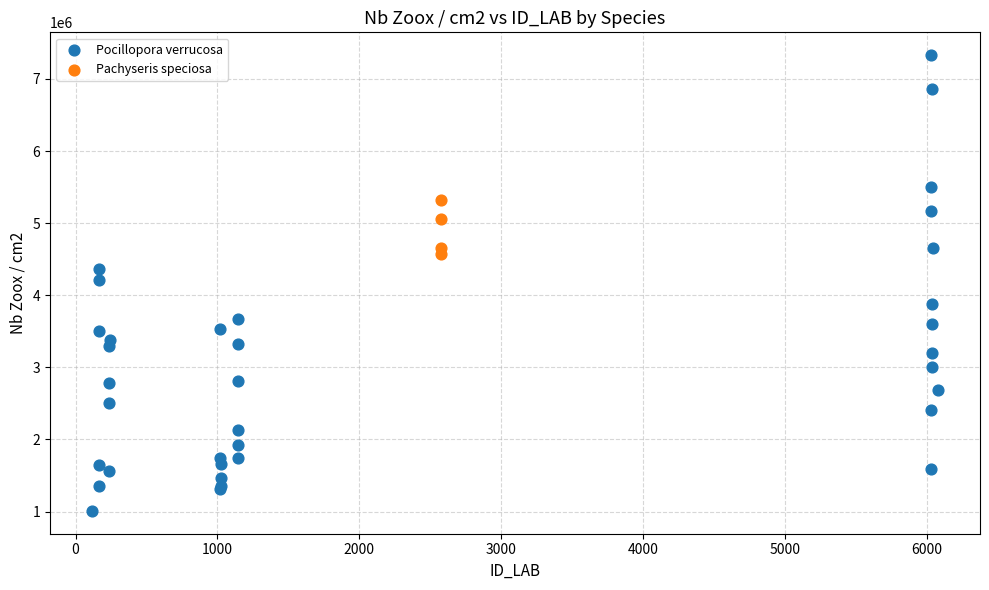

Which series has the widest spread of Y values?

Pocillopora verrucosa